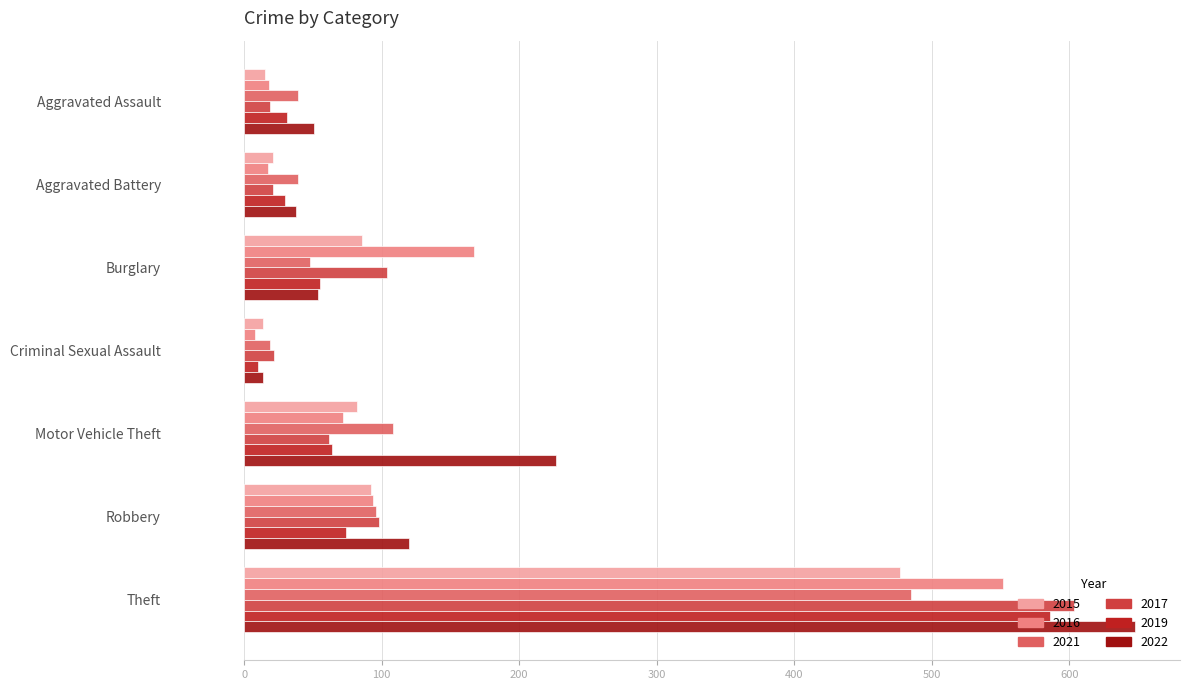

Rank the series at Motor Vehicle Theft from lowest to highest value.

2017, 2019, 2016, 2015, 2021, 2022